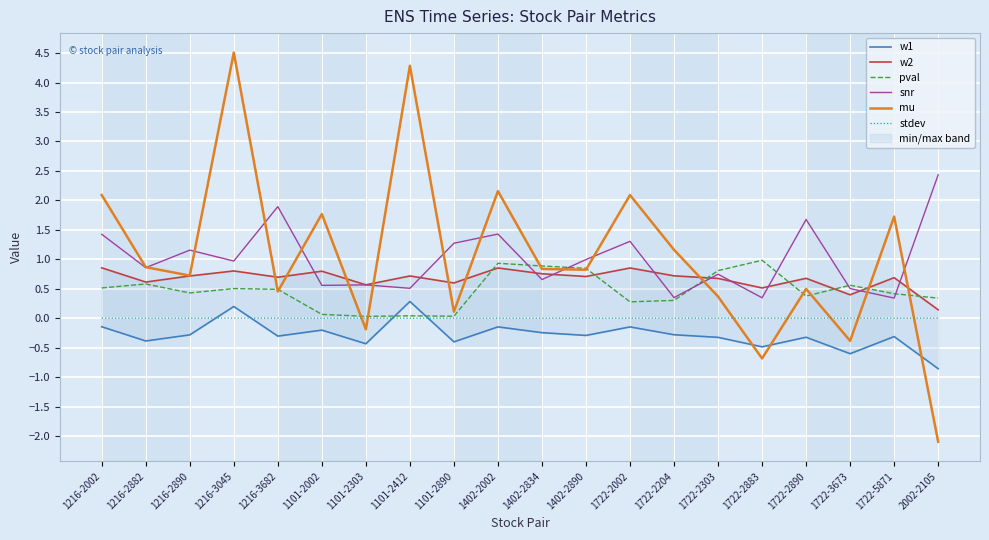

True or false: pval and snr intersect in this chart.

True